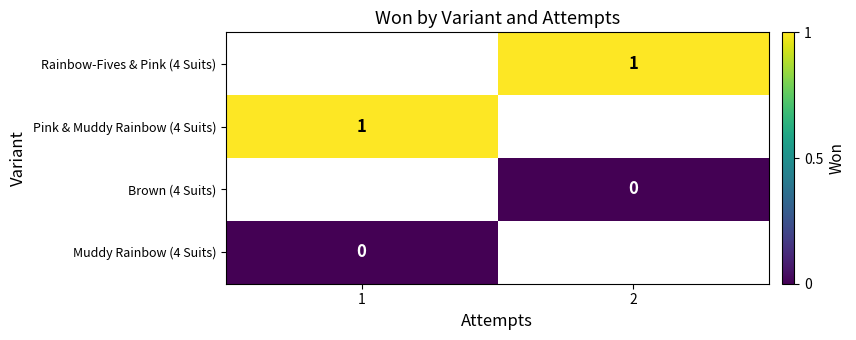

Is it true that Pink & Muddy Rainbow (4 Suits) equals 2 at 1?

False